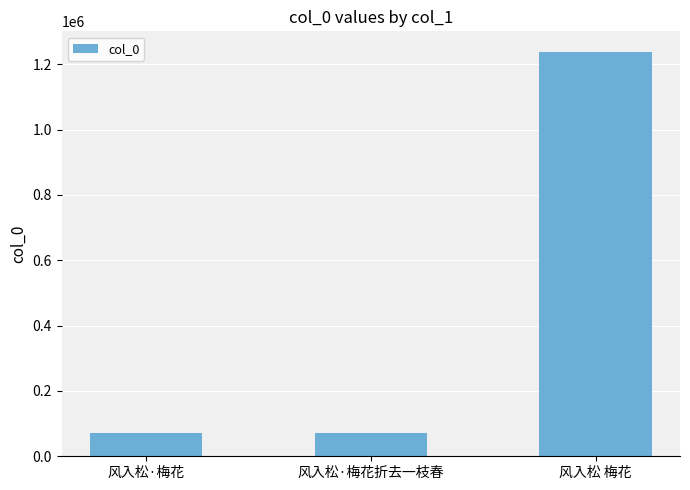

Where is the data nearest to the value 655572?

风入松·梅花折去一枝春